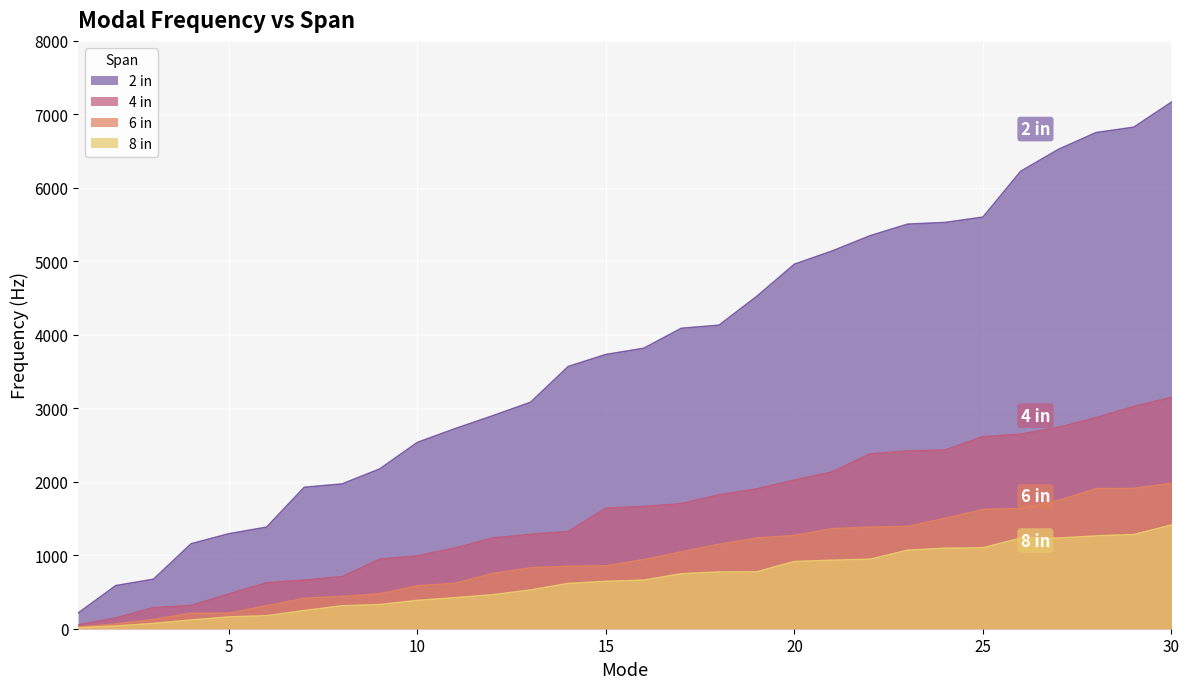

How many values in the 6 in series are below 939?

15